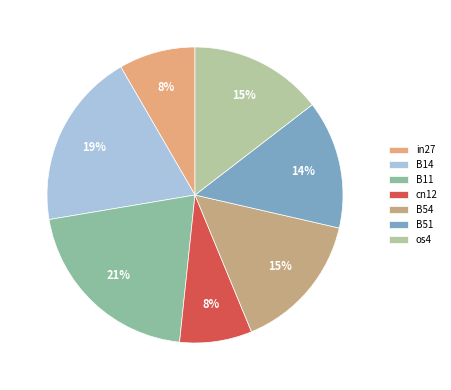

How many segments does this pie chart have?

7